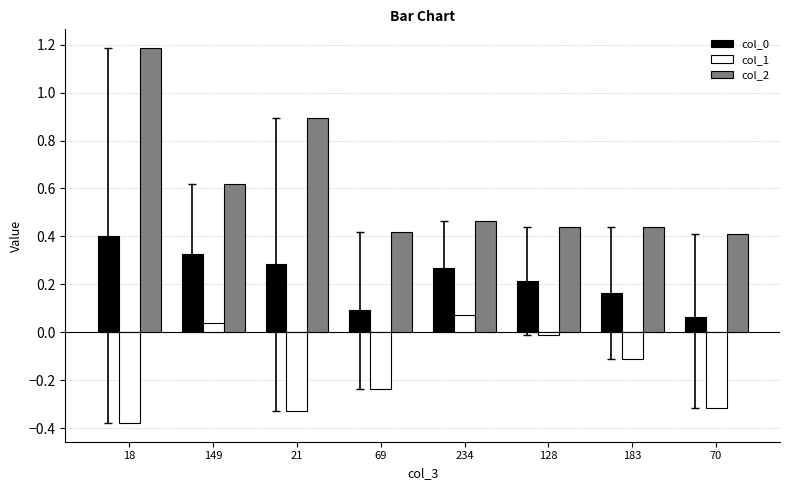

Which series has the largest range (max minus min)?

col_2